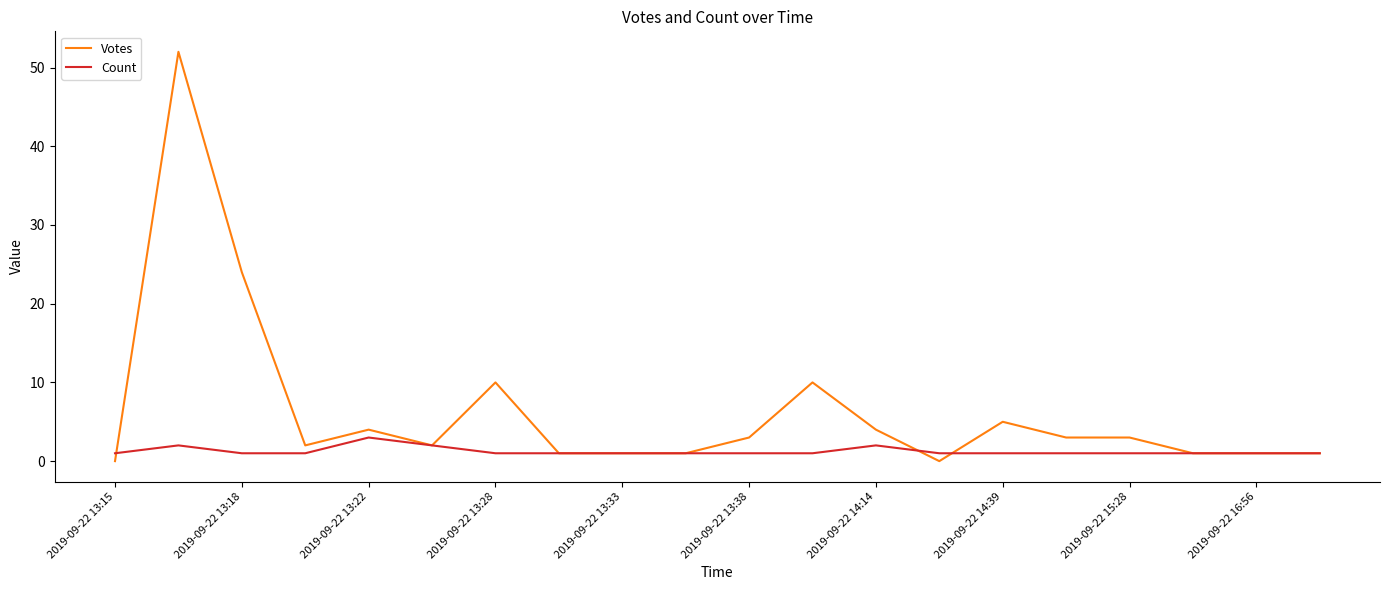

Which series has the largest total across all categories?

Votes